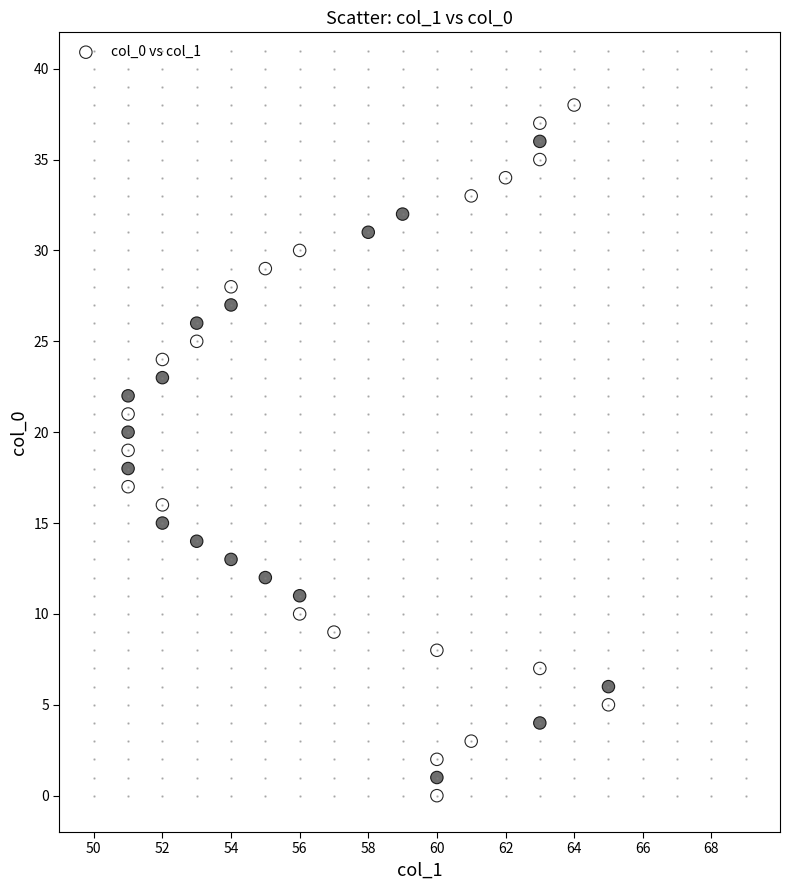

What is the range of Y values (max minus min)?

38